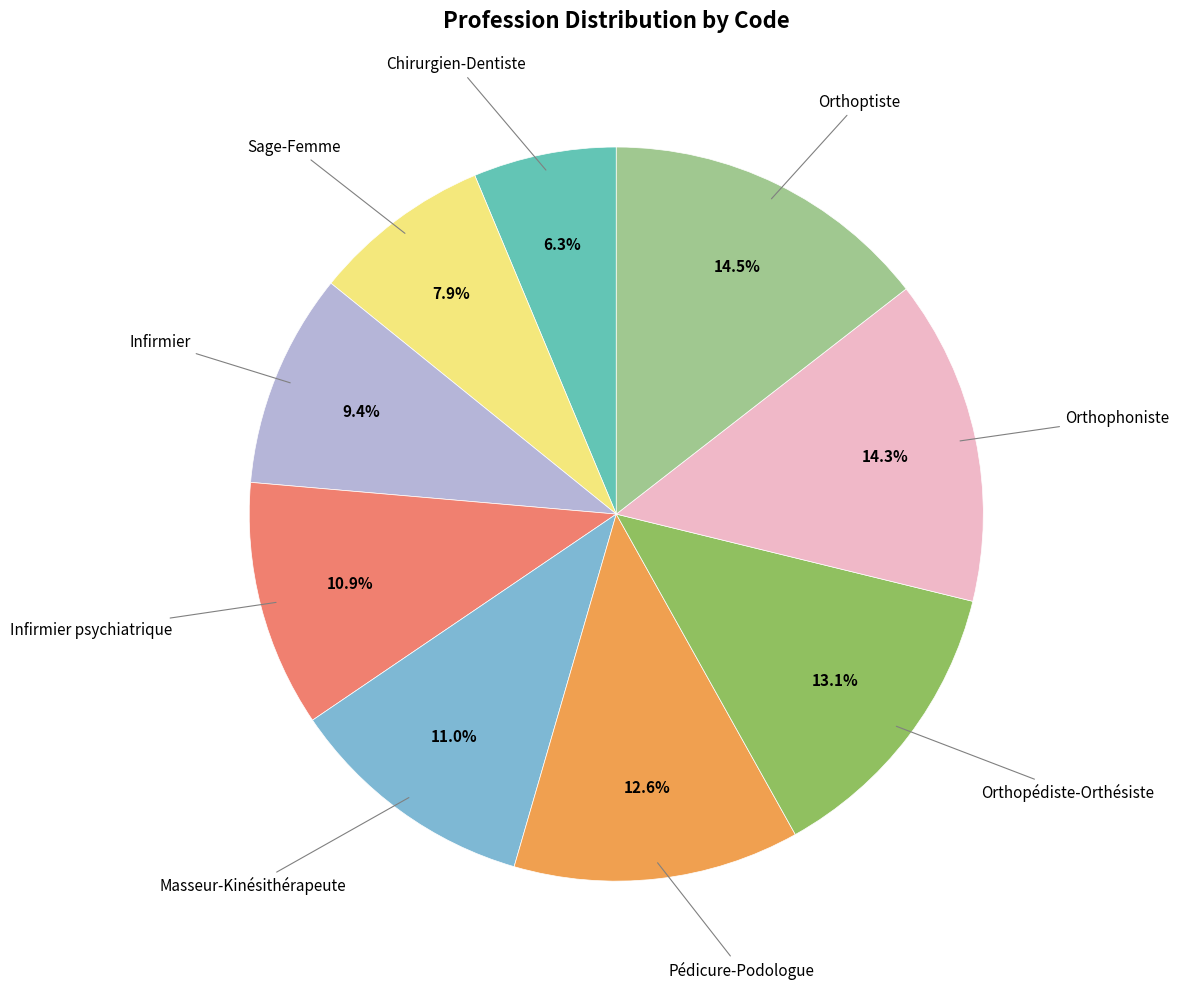

Which has a higher value, Infirmier psychiatrique or Infirmier?

Infirmier psychiatrique